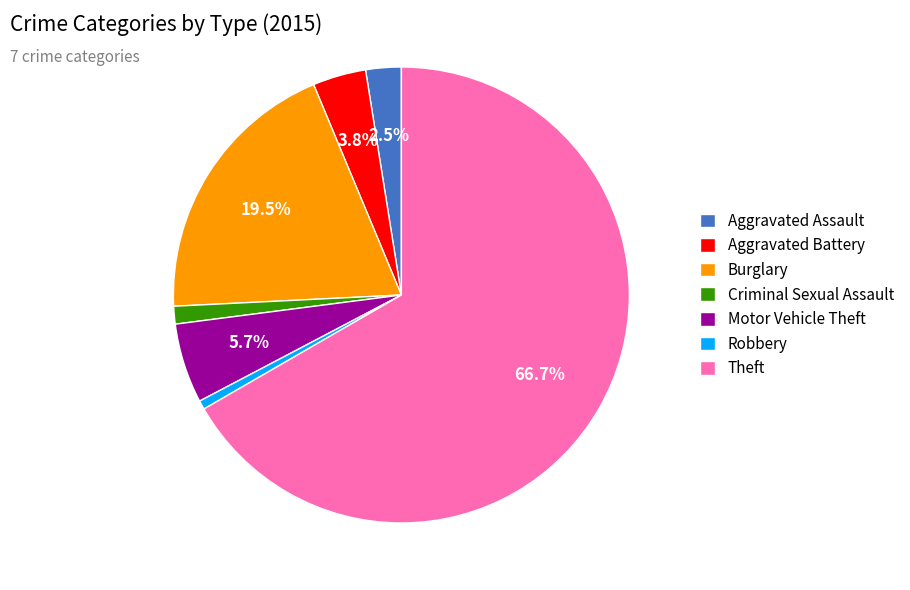

Does Theft account for over 50% of the chart?

Yes